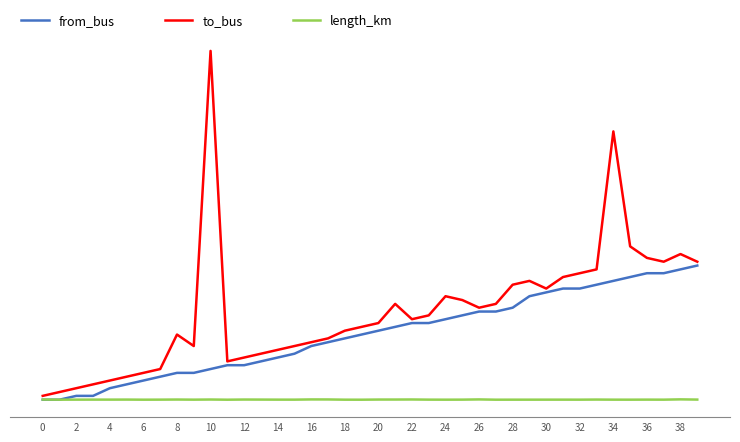

Is this an area chart (filled region under the line)?

No